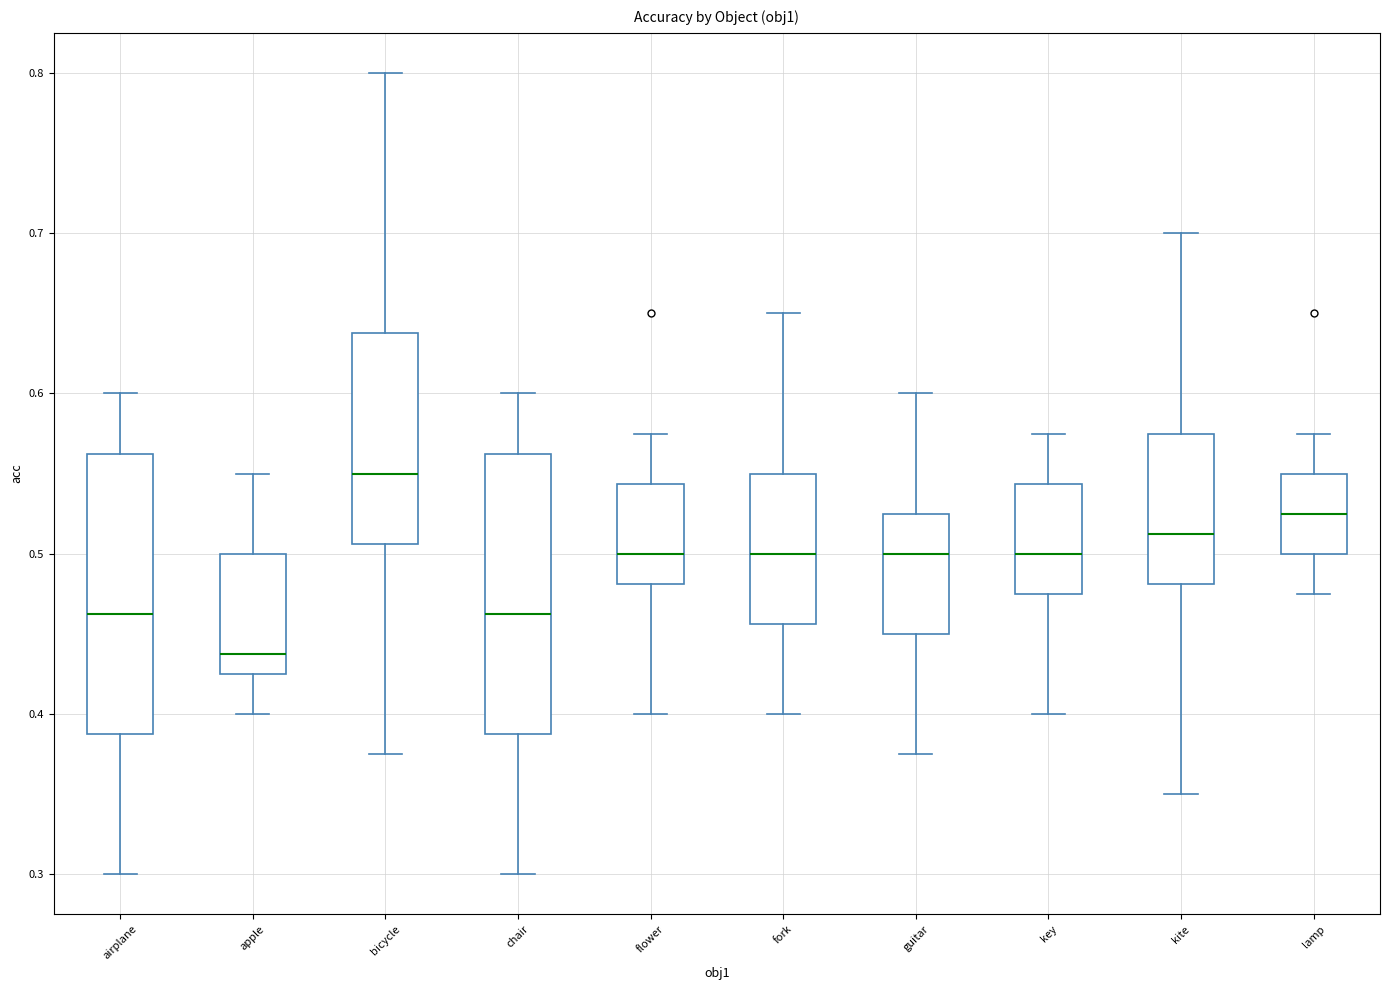

Which box's median line is the highest?

bicycle